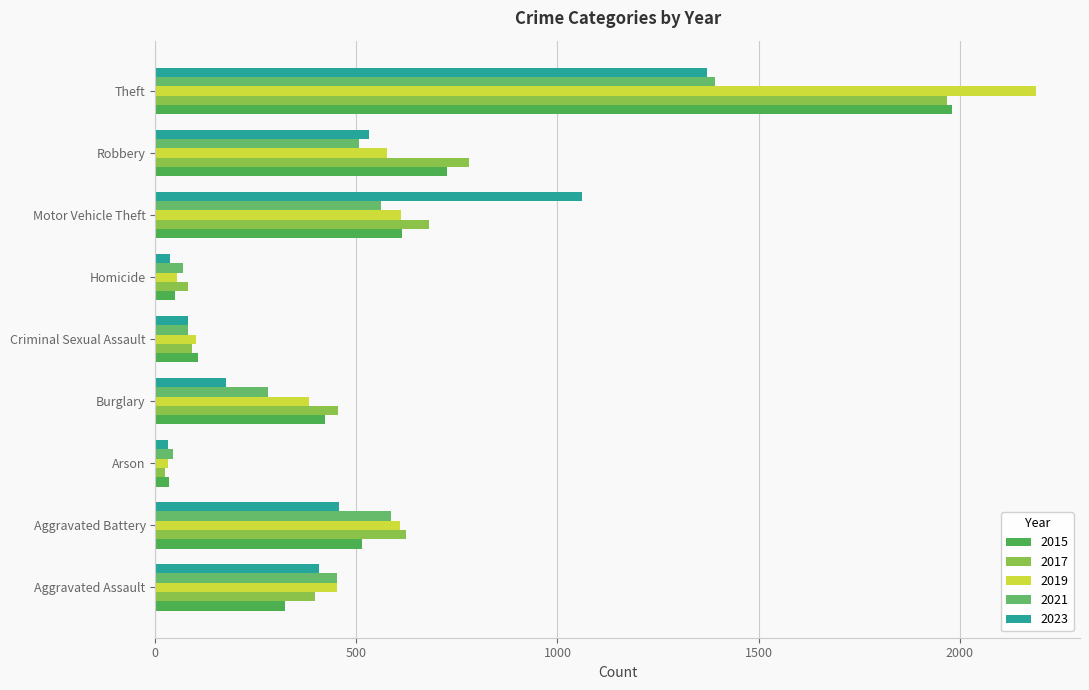

How many values in the 2023 series are below 408?

4